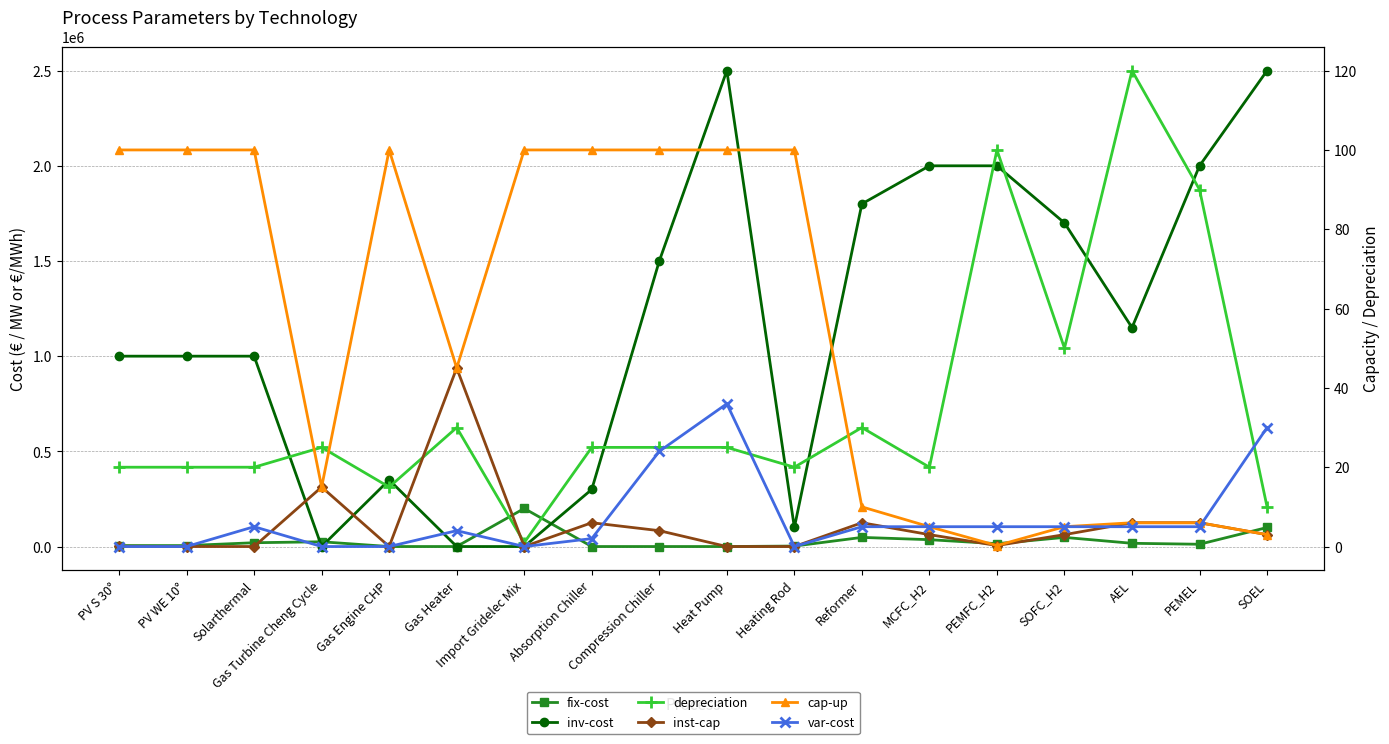

Reading left to right, extract all data points from this chart.

fix-cost: PV S 30°=5000.0	PV WE 10°=5000.0	Solarthermal=20000.0	Gas Turbine Cheng Cycle=25000.0	Gas Engine CHP=0.0	Gas Heater=0.0	Import Gridelec Mix=200000.0	Absorption Chiller=0.0	Compression Chiller=0.0	Heat Pump=0.0	Heating Rod=2500.0	Reformer=48000.0	MCFC_H2=36000.0	PEMFC_H2=15000.0	SOFC_H2=48000.0	AEL=17000.0	PEMEL=12000.0	SOEL=100000.0
inv-cost: PV S 30°=1000000.0	PV WE 10°=1000000.0	Solarthermal=1000000.0	Gas Turbine Cheng Cycle=0.0	Gas Engine CHP=350000.0	Gas Heater=0.0	Import Gridelec Mix=0.0	Absorption Chiller=300000.0	Compression Chiller=1500000.0	Heat Pump=2500000.0	Heating Rod=100000.0	Reformer=1800000.0	MCFC_H2=2000000.0	PEMFC_H2=2000000.0	SOFC_H2=1700000.0	AEL=1150000.0	PEMEL=2000000.0	SOEL=2500000.0
depreciation: PV S 30°=20.0	PV WE 10°=20.0	Solarthermal=20.0	Gas Turbine Cheng Cycle=25.0	Gas Engine CHP=15.0	Gas Heater=30.0	Import Gridelec Mix=1.0	Absorption Chiller=25.0	Compression Chiller=25.0	Heat Pump=25.0	Heating Rod=20.0	Reformer=30.0	MCFC_H2=20.0	PEMFC_H2=100.0	SOFC_H2=50.0	AEL=120.0	PEMEL=90.0	SOEL=10.0
inst-cap: PV S 30°=0.1	PV WE 10°=0.0	Solarthermal=0.0	Gas Turbine Cheng Cycle=15.0	Gas Engine CHP=0.0	Gas Heater=45.0	Import Gridelec Mix=0.0	Absorption Chiller=6.0	Compression Chiller=4.0	Heat Pump=0.0	Heating Rod=0.0	Reformer=6.0	MCFC_H2=3.0	PEMFC_H2=0.2	SOFC_H2=3.0	AEL=6.0	PEMEL=6.0	SOEL=3.0
cap-up: PV S 30°=100.0	PV WE 10°=100.0	Solarthermal=100.0	Gas Turbine Cheng Cycle=15.0	Gas Engine CHP=100.0	Gas Heater=45.0	Import Gridelec Mix=100.0	Absorption Chiller=100.0	Compression Chiller=100.0	Heat Pump=100.0	Heating Rod=100.0	Reformer=10.0	MCFC_H2=5.0	PEMFC_H2=0.2	SOFC_H2=5.0	AEL=6.0	PEMEL=6.0	SOEL=3.0
var-cost: PV S 30°=0.0	PV WE 10°=0.0	Solarthermal=5.0	Gas Turbine Cheng Cycle=0.0	Gas Engine CHP=0.0	Gas Heater=4.0	Import Gridelec Mix=0.0	Absorption Chiller=2.0	Compression Chiller=24.0	Heat Pump=36.0	Heating Rod=0.0	Reformer=5.0	MCFC_H2=5.0	PEMFC_H2=5.0	SOFC_H2=5.0	AEL=5.0	PEMEL=5.0	SOEL=30.0